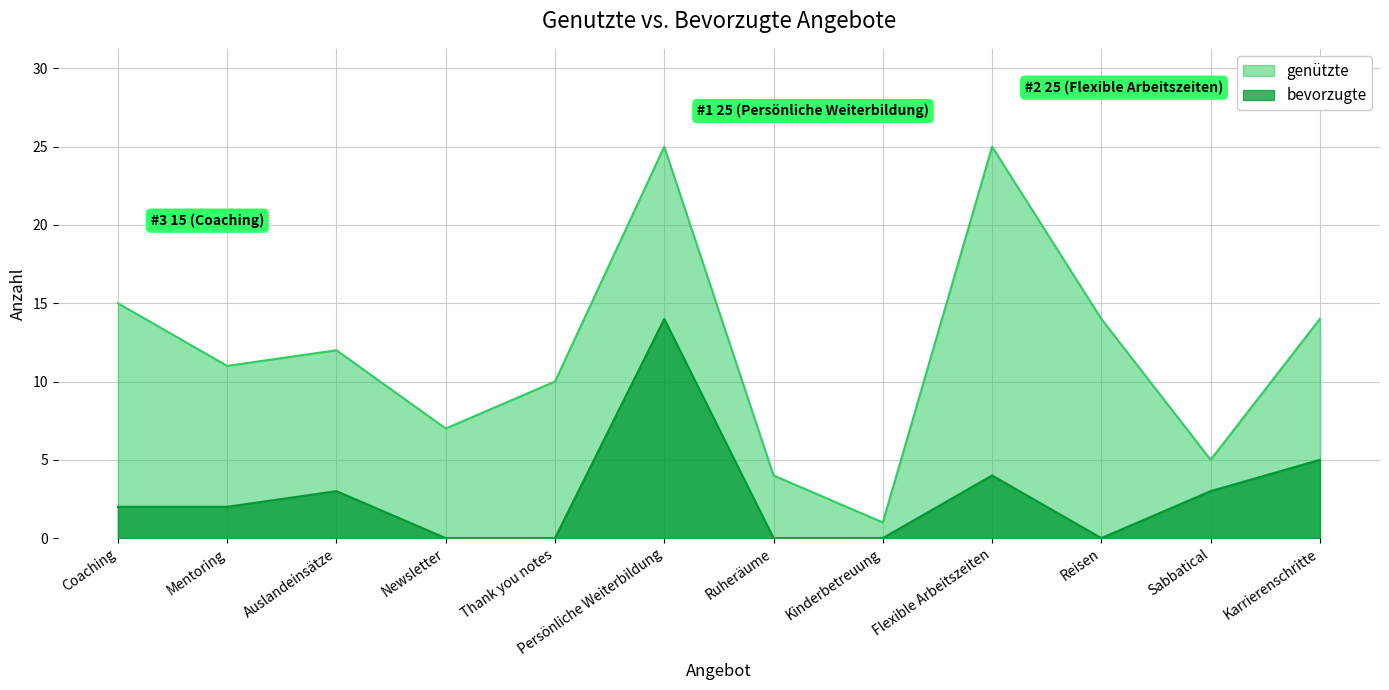

What is the difference between the maximum and minimum values in the bevorzugte series?

14